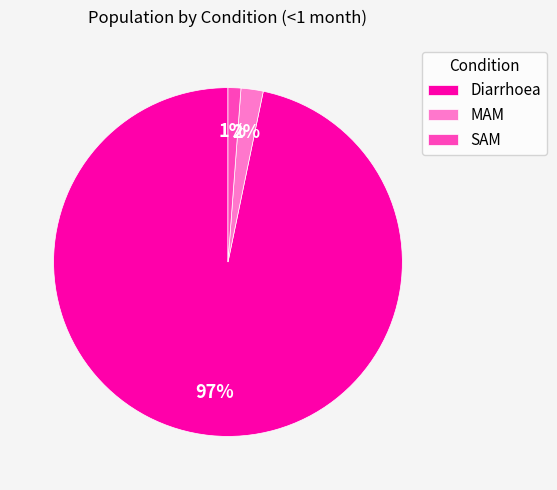

Which category has the biggest portion of the pie?

Diarrhoea